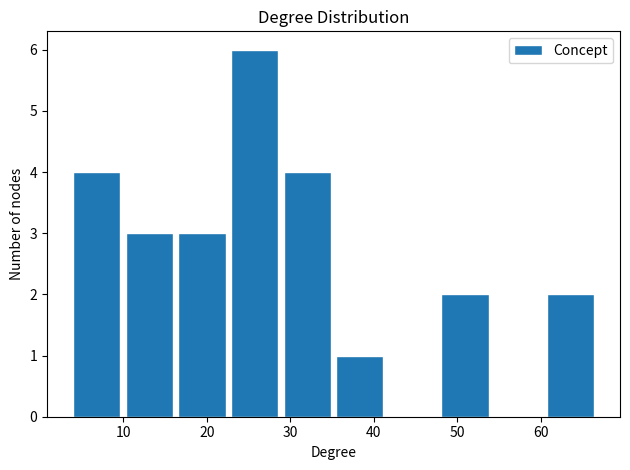

Which range on the x-axis has the tallest bar?

22.9 to 29.2